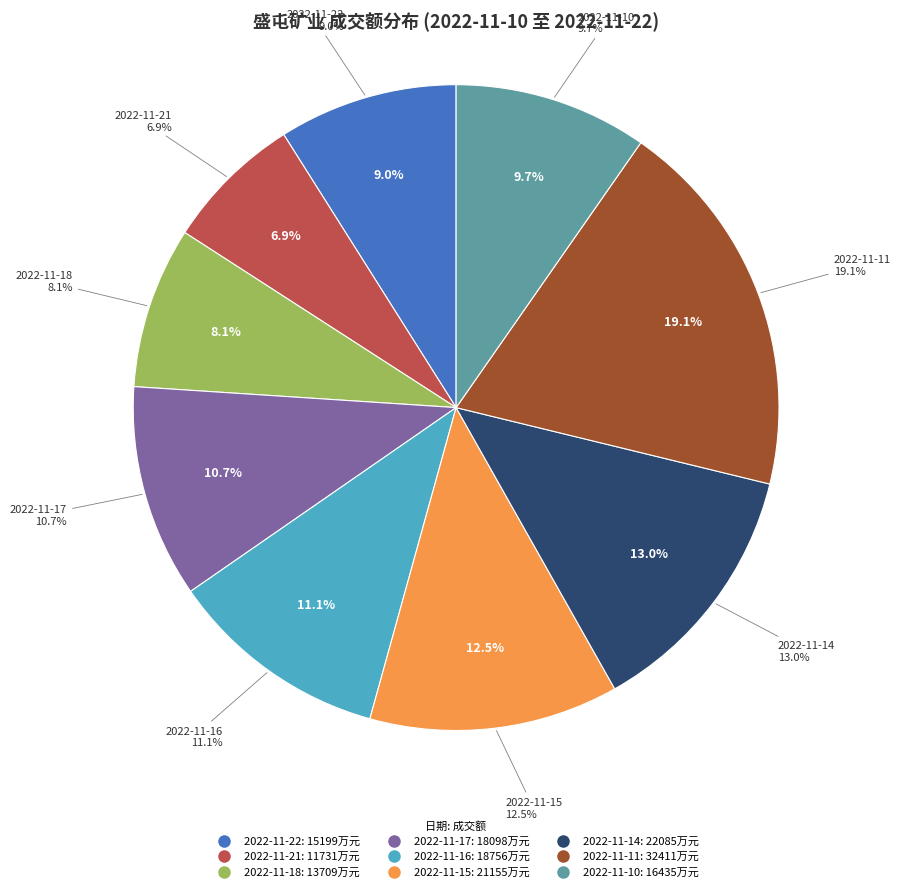

Rank the categories by value from highest to lowest.

2022-11-11, 2022-11-14, 2022-11-15, 2022-11-16, 2022-11-17, 2022-11-10, 2022-11-22, 2022-11-18, 2022-11-21